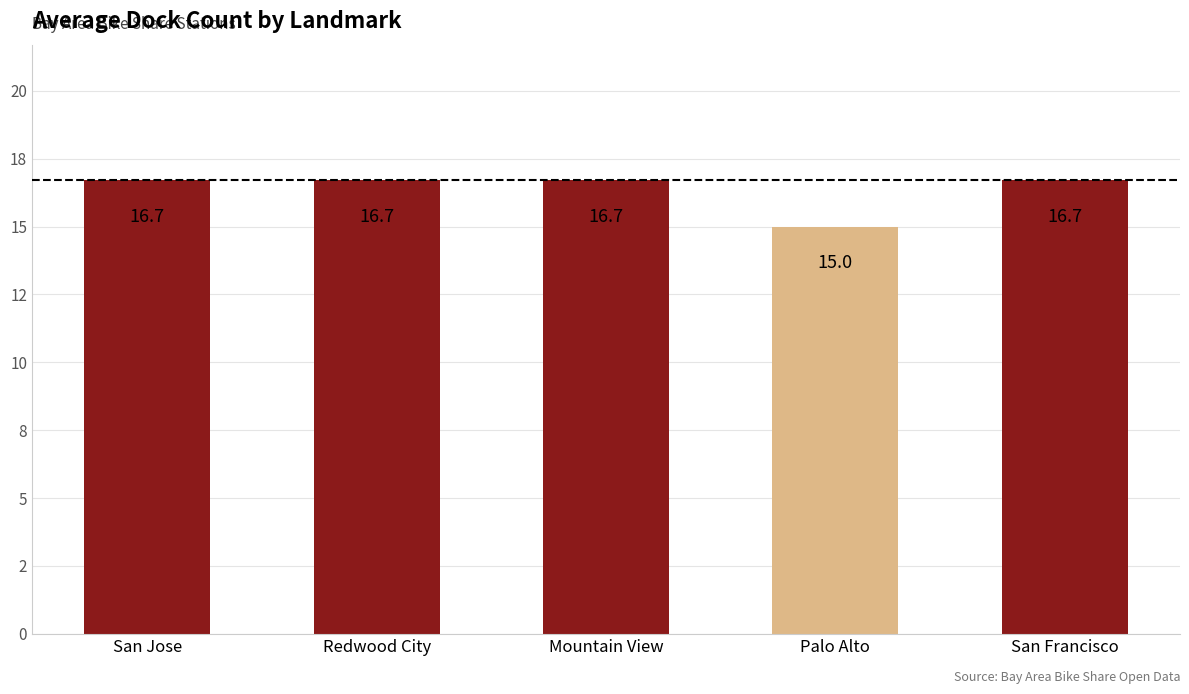

Are the bars horizontal?

No